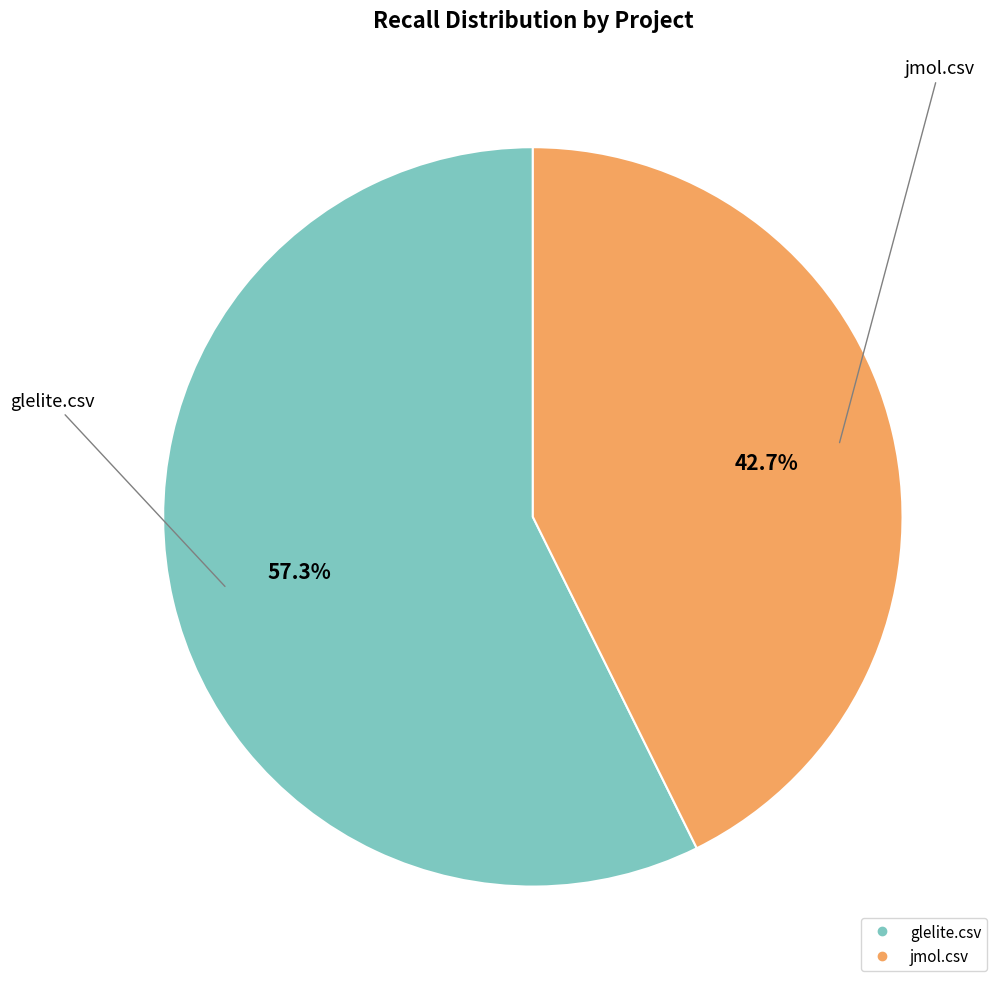

Count the number of slices in the pie.

2